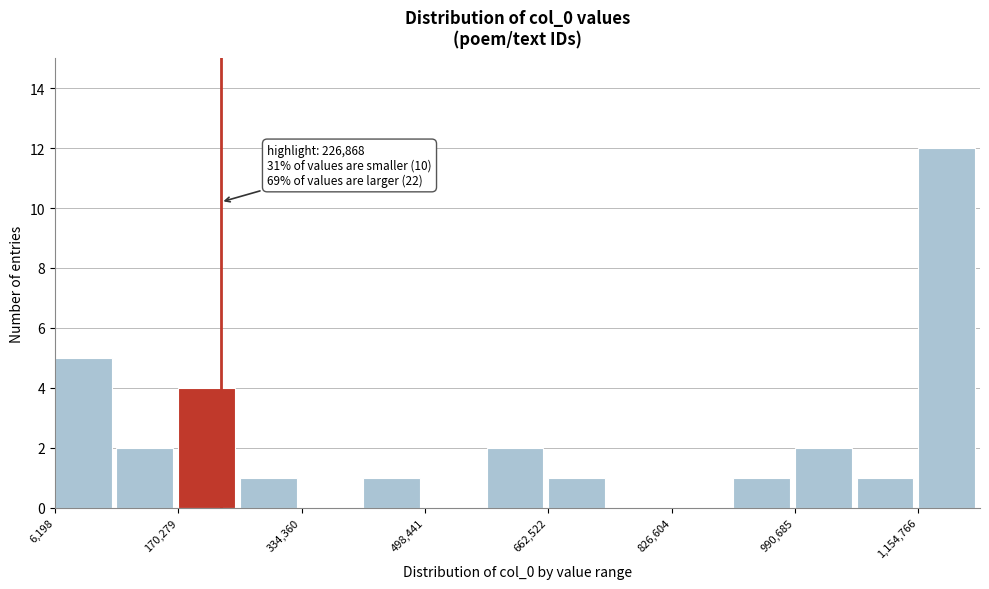

Which range on the x-axis has the tallest bar?

1160000 to 1240000